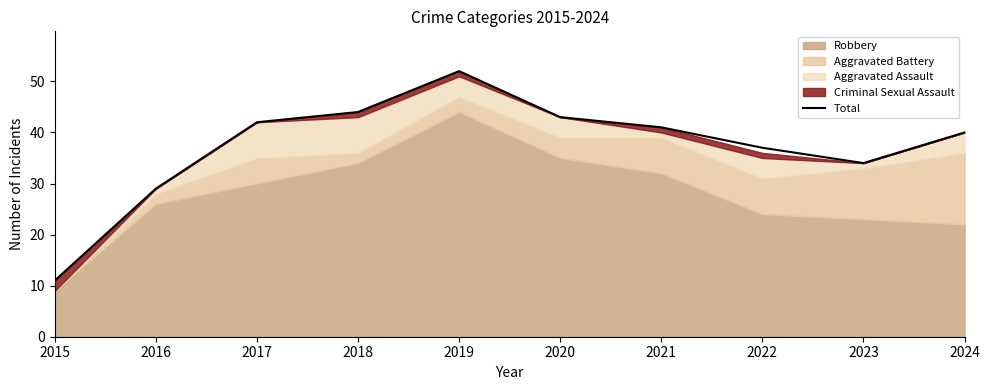

The value at 2020 is 43. True or false?

True